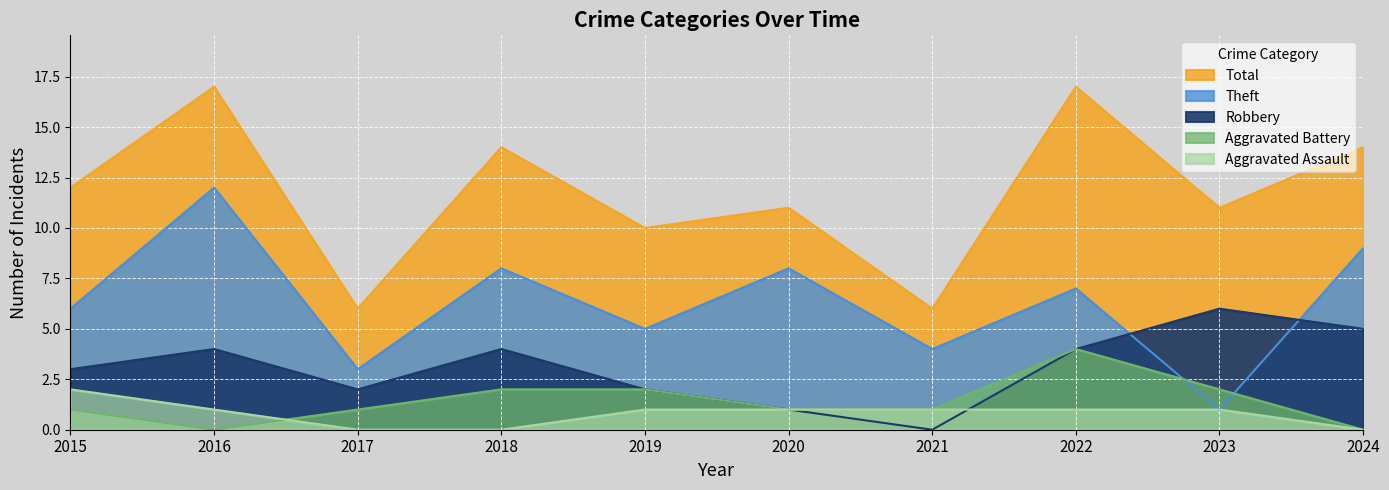

True or false: Robbery and Total cross at least once.

False